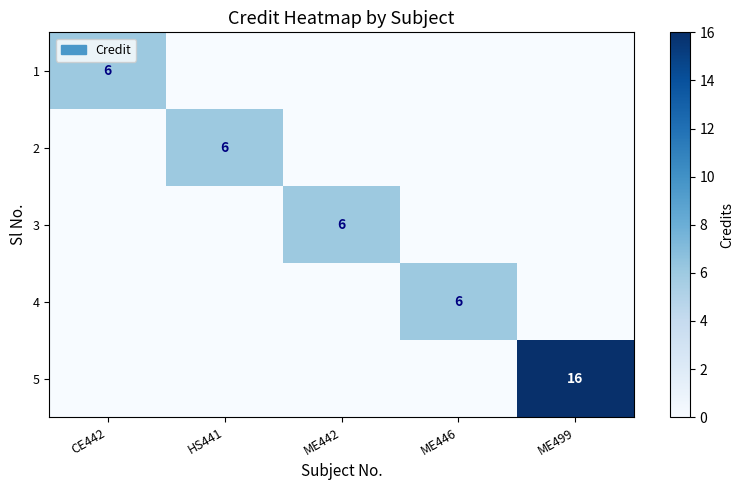

The 1 series shows 10 at CE442. True or false?

False